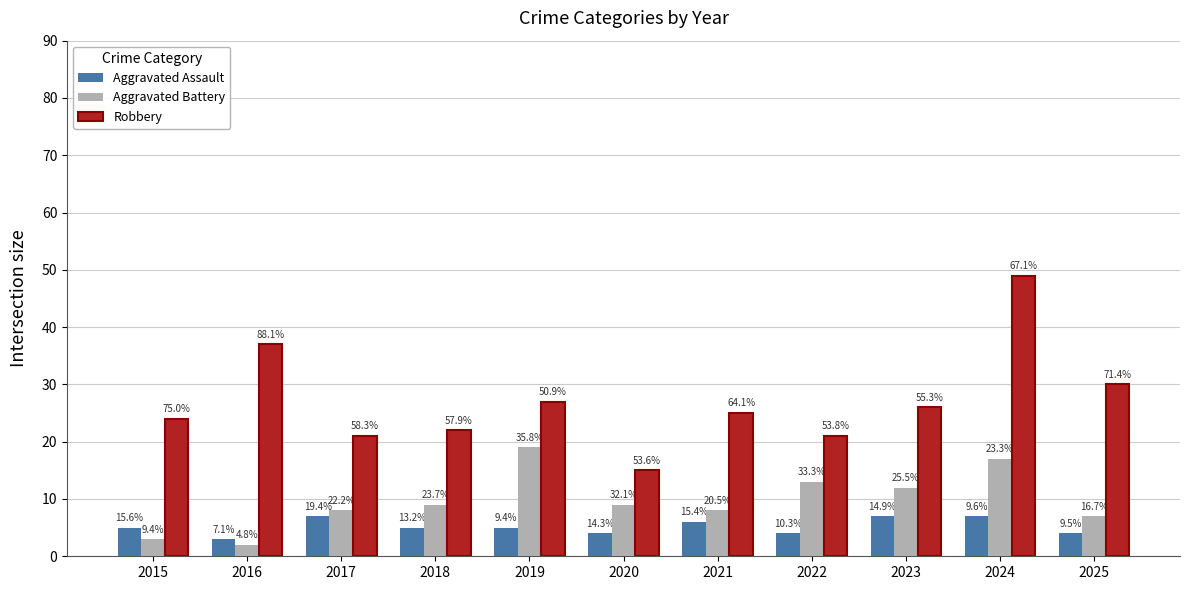

Read the Aggravated Assault value at 2015.

5